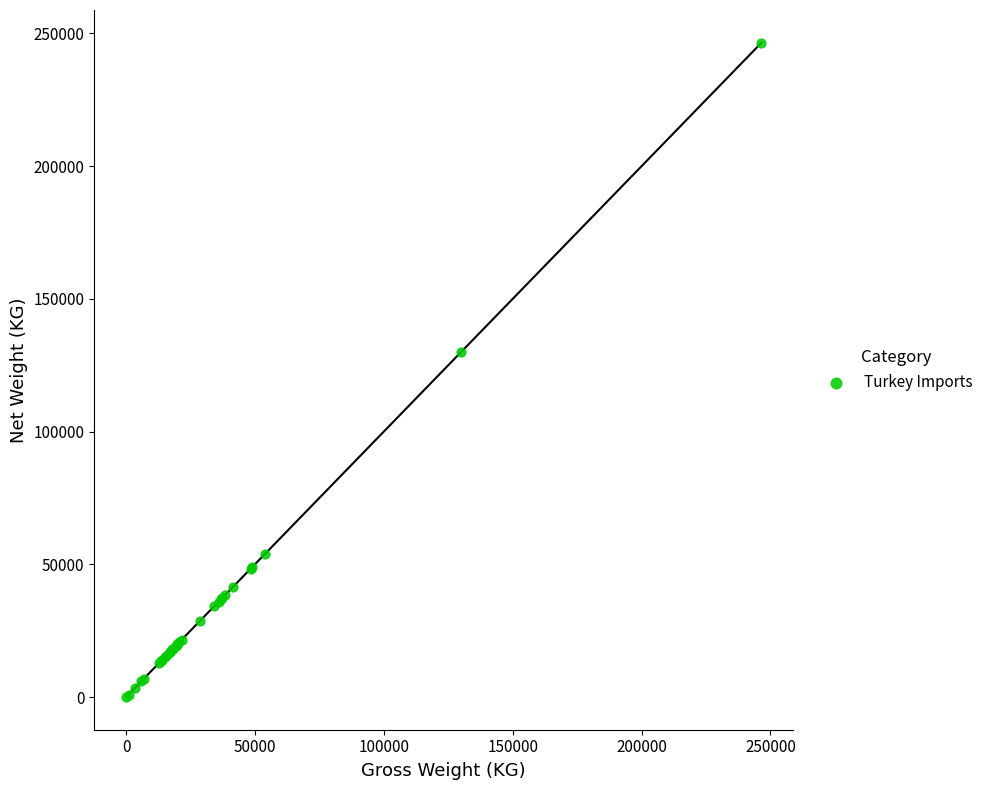

What Y value in the scatter plot is closest to 123250?

130000